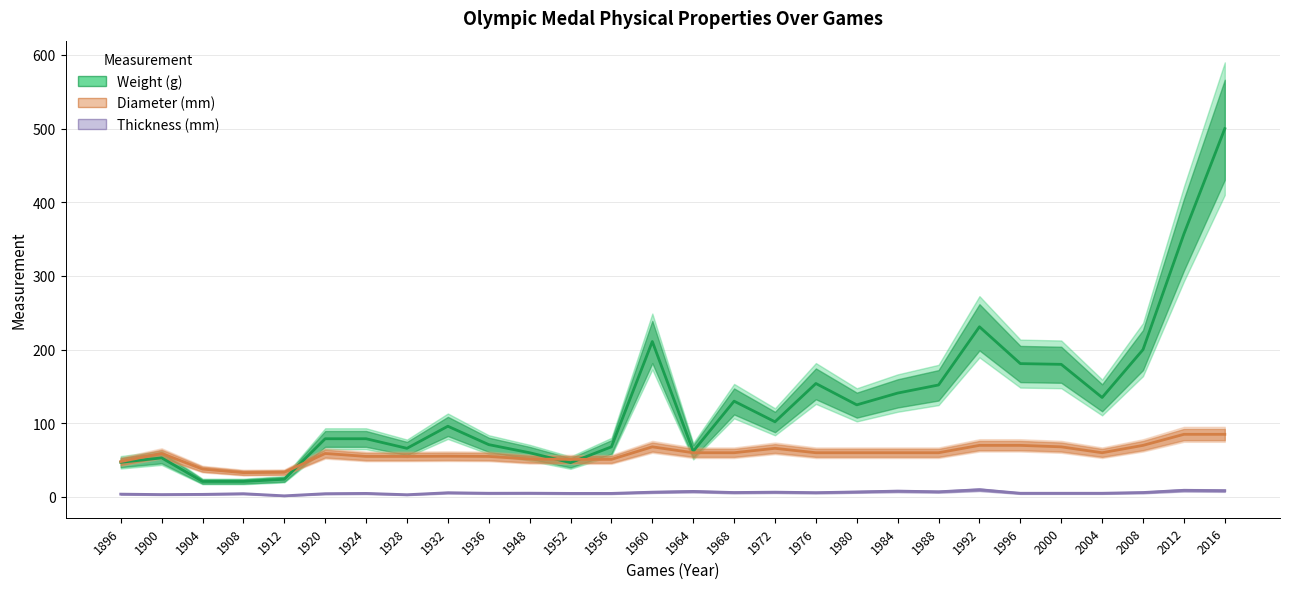

Rank the series by their maximum value, from highest to lowest.

Weight (g), Diameter (mm), Thickness (mm)